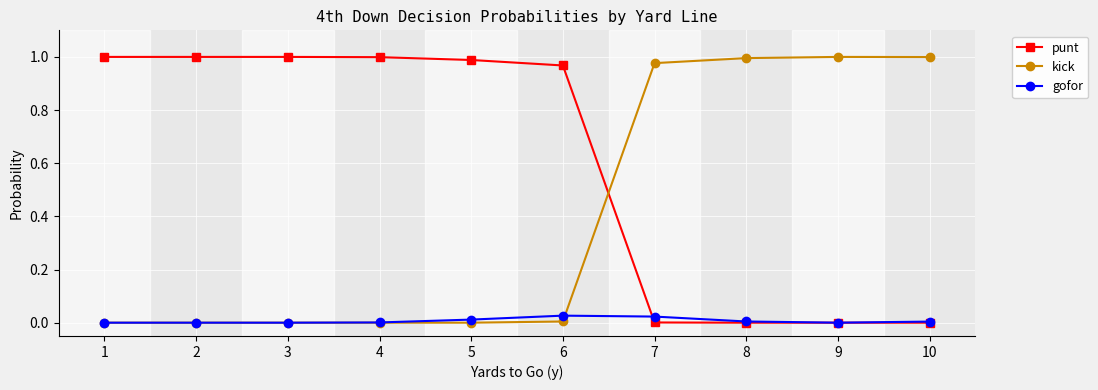

The value of punt at 3 is 1.0. True or false?

True